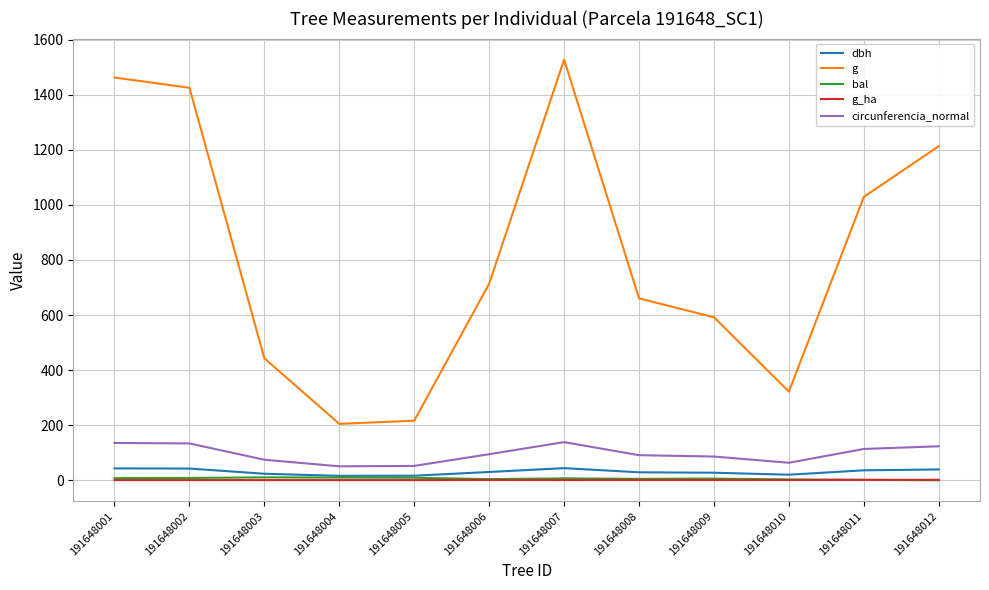

Which series has the largest range (max minus min)?

g